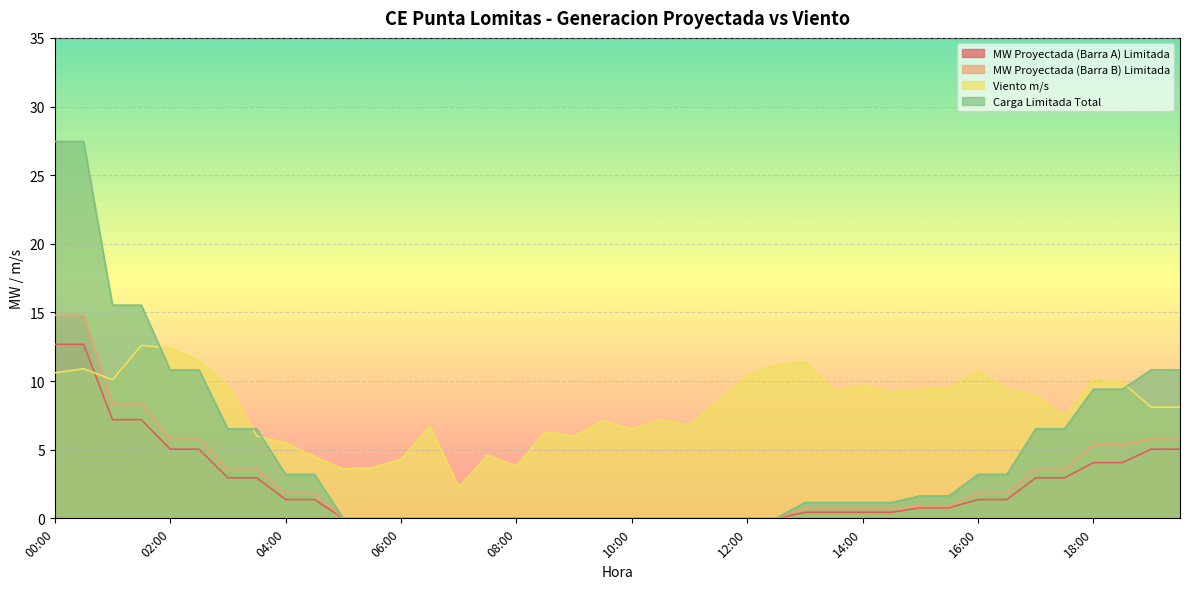

List the series in order of their peak value, lowest first.

Viento m/s, MW Proyectada (Barra A) Limitada, MW Proyectada (Barra B) Limitada, Carga Limitada Total